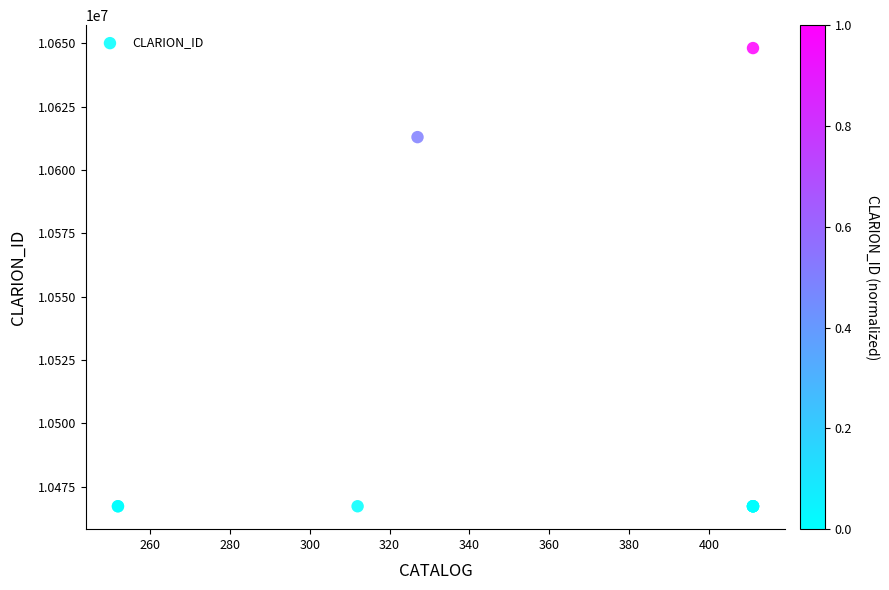

What Y value in the scatter plot is closest to 10557692?

10612938